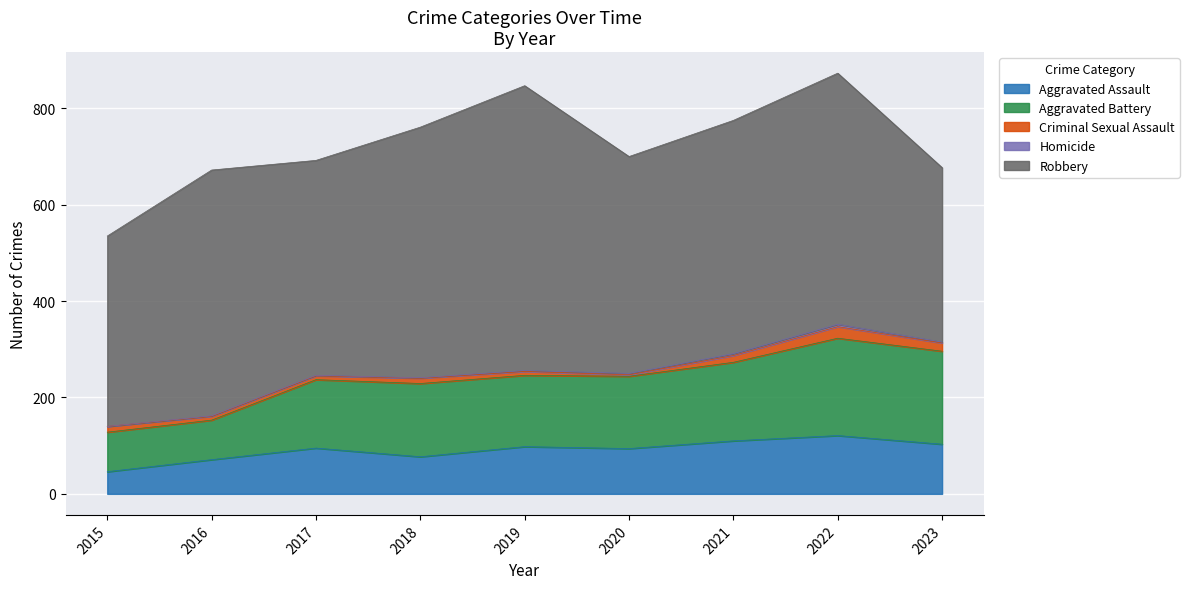

Which series changed the most between 2019 and 2020?

Robbery